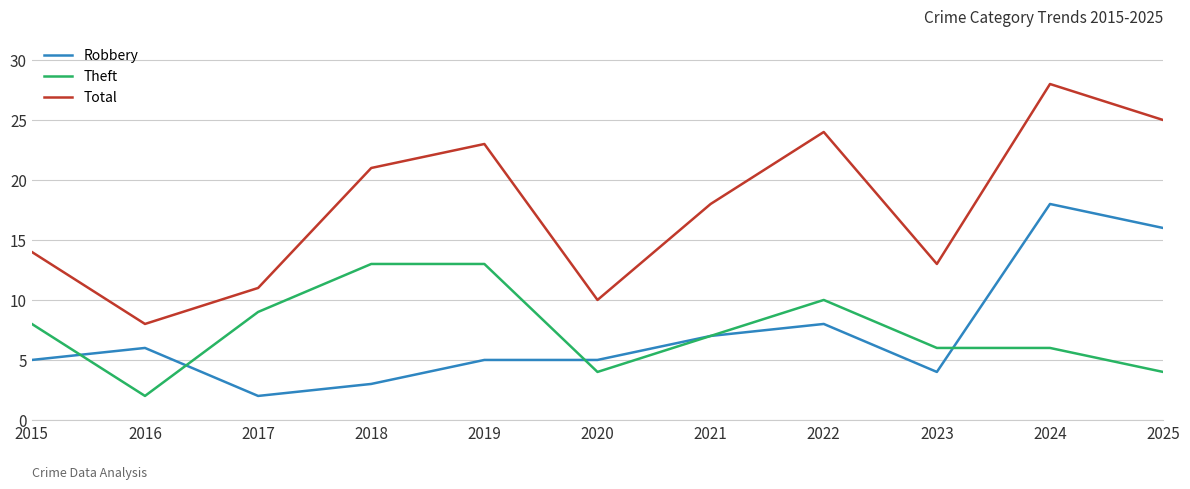

How many lines are shown in the chart?

3